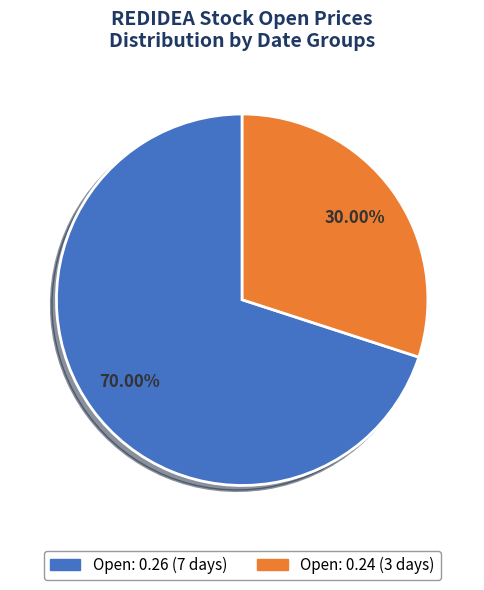

Is there a majority slice in this chart?

Yes